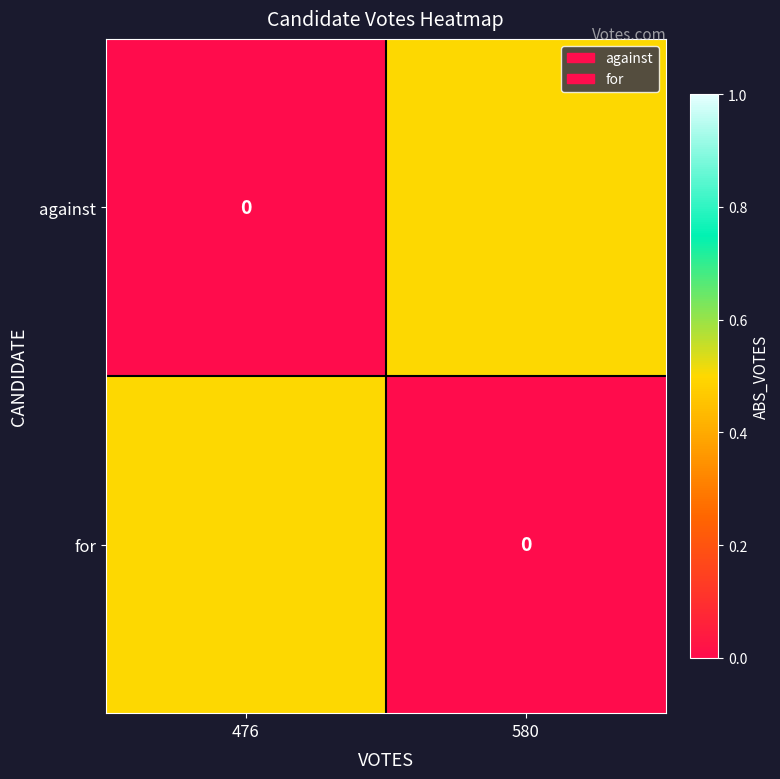

Between 580 and 476, which is larger?

580